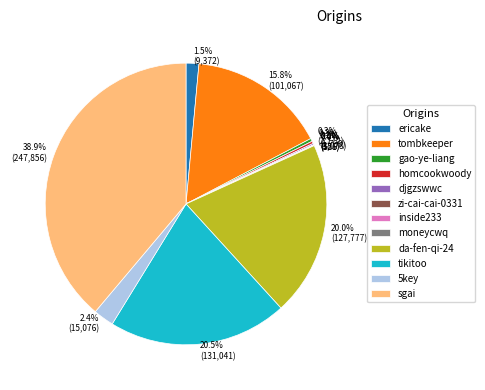

Is there any slice that represents more than half of the pie?

No